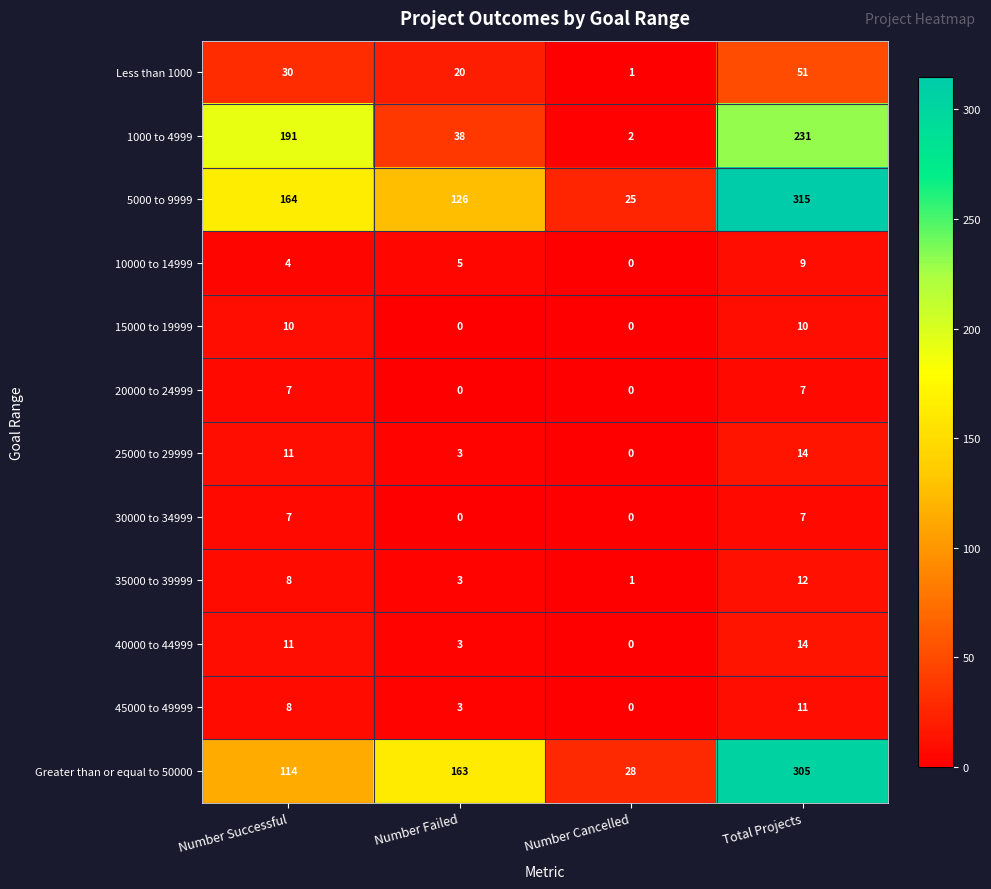

Which series has the largest total across all categories?

5000 to 9999